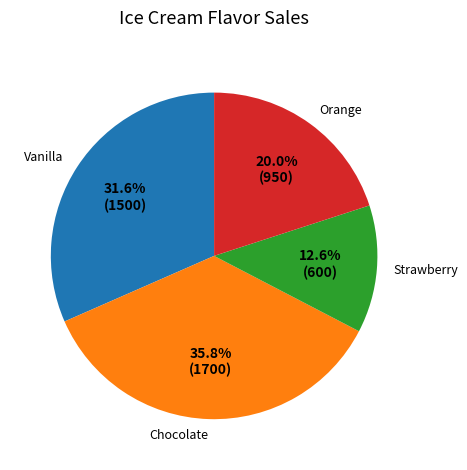

Combined, do Chocolate and Vanilla account for over 50%?

Yes